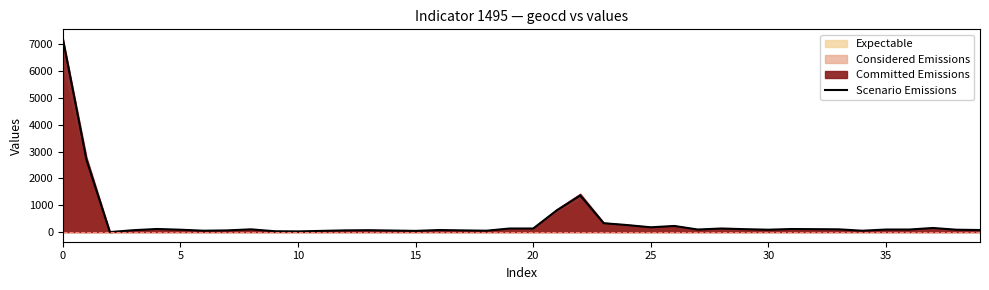

What is the maximum value shown in the chart?

7204